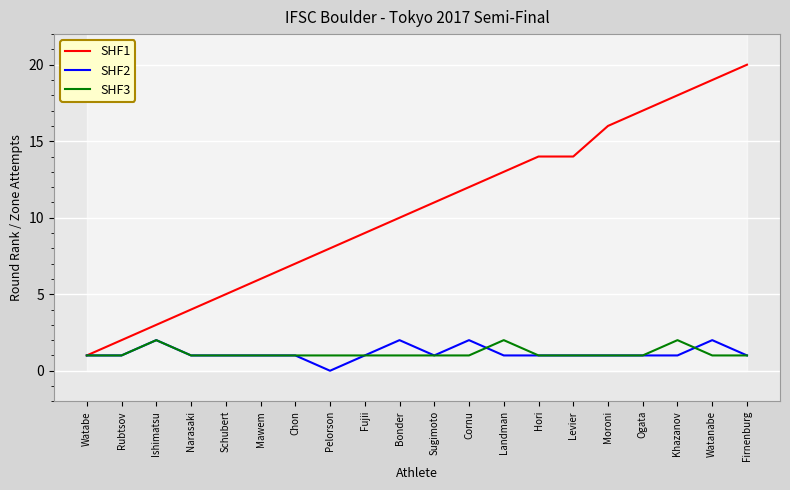

What is the label of the 1st point from the right?

Firnenburg